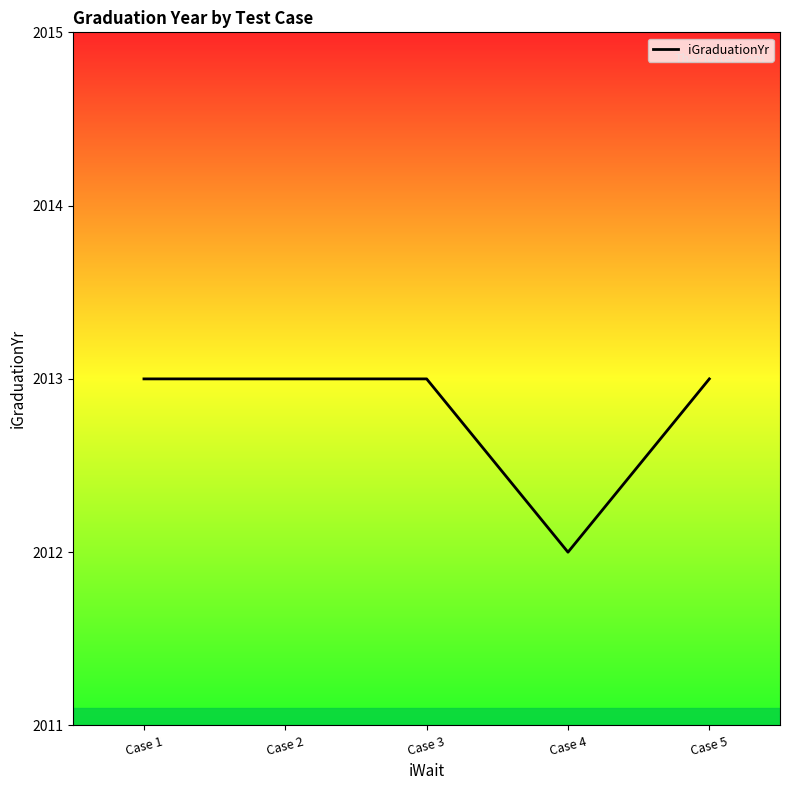

Is this an area chart (filled region under the line)?

No